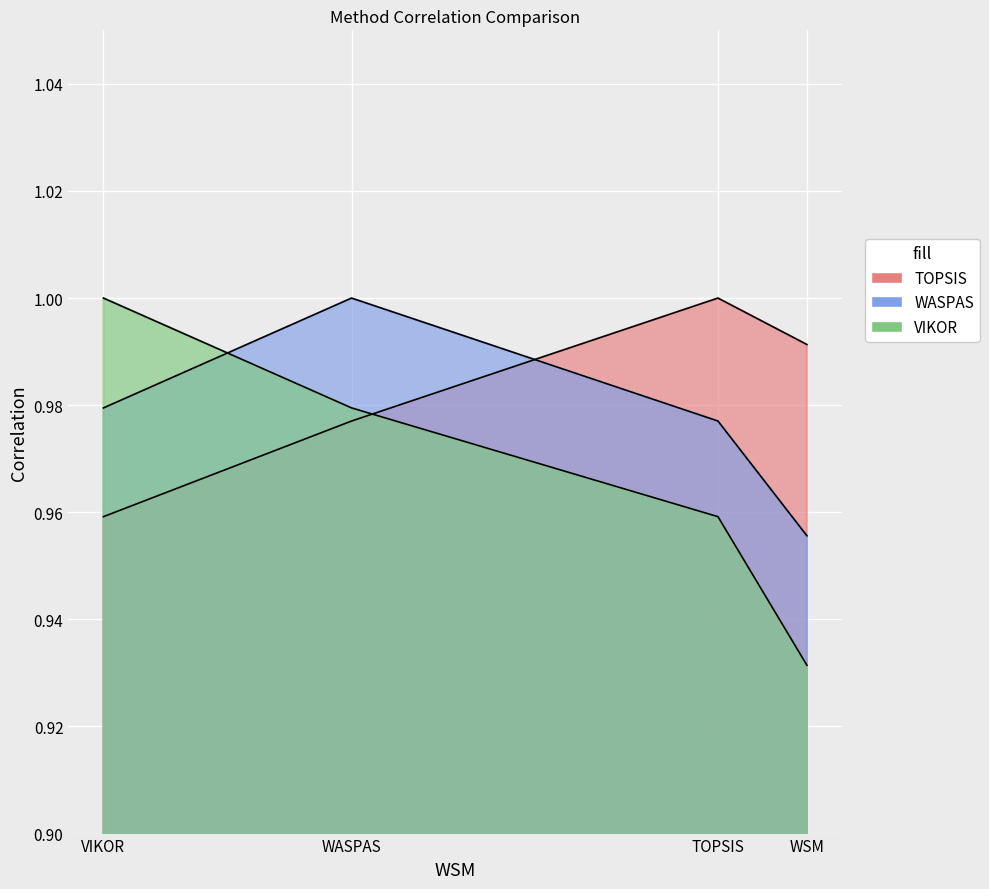

Between TOPSIS and WASPAS, which series saw the biggest shift?

TOPSIS